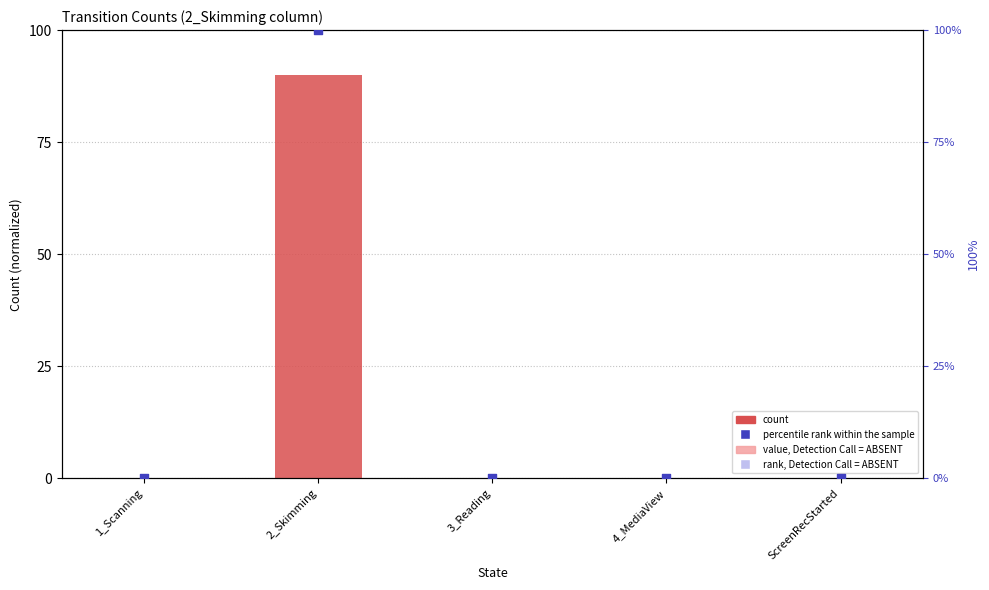

Which series reaches the maximum Y coordinate?

percentile rank within the sample